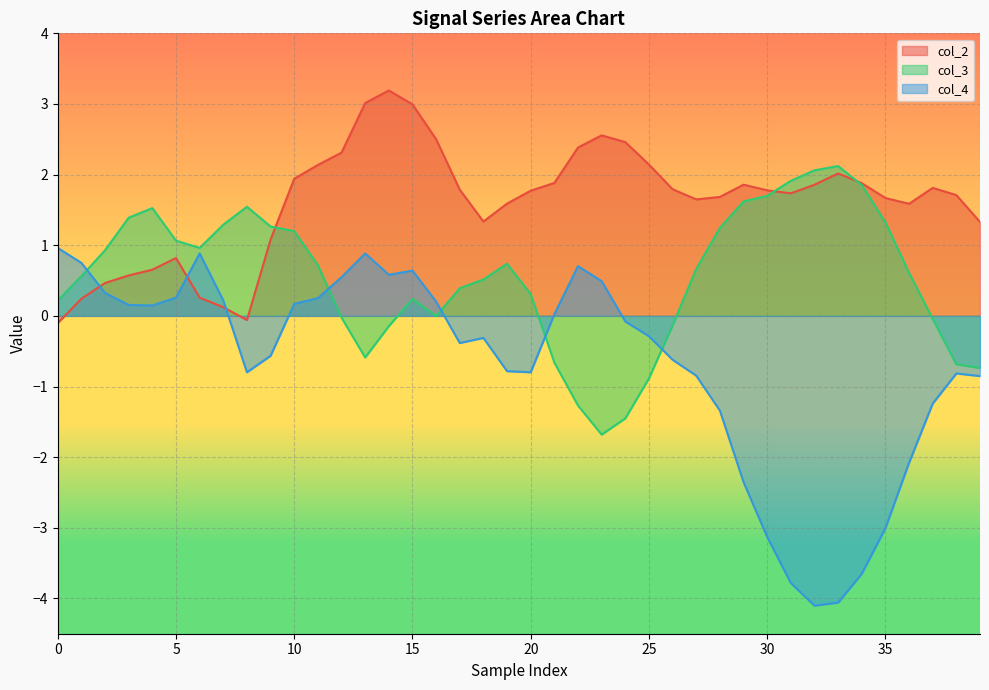

The col_4 series shows -4.5 at 30. True or false?

False